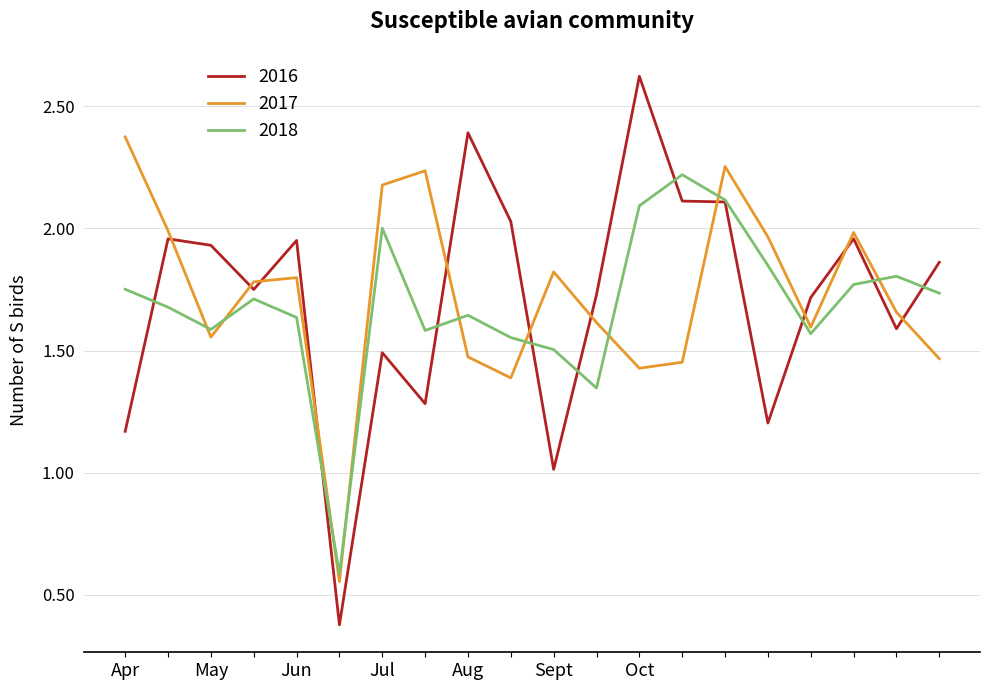

What is the minimum value shown in the chart?

0.4